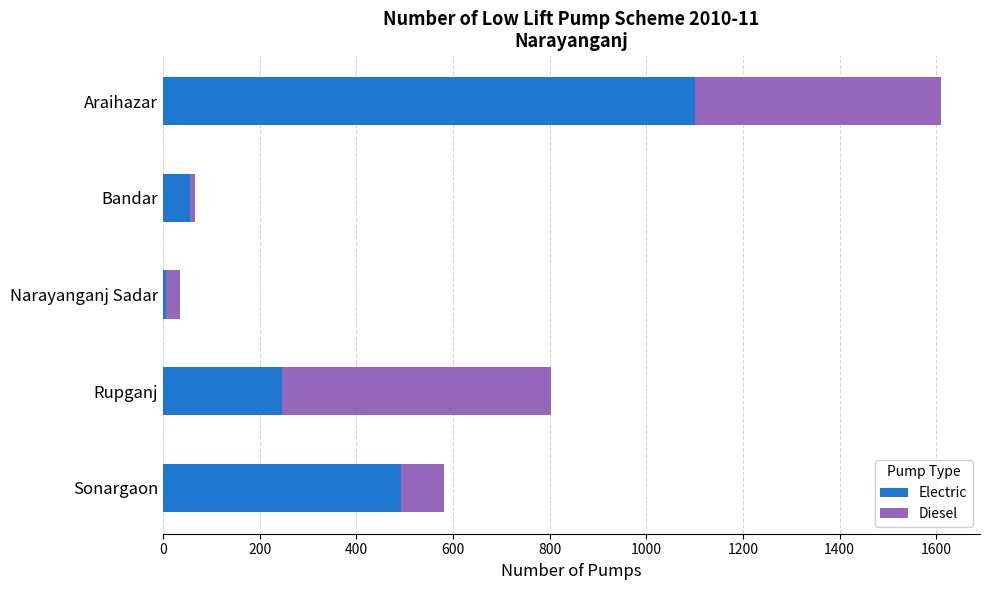

What is the difference between the second highest and minimum values in the Electric series?

485